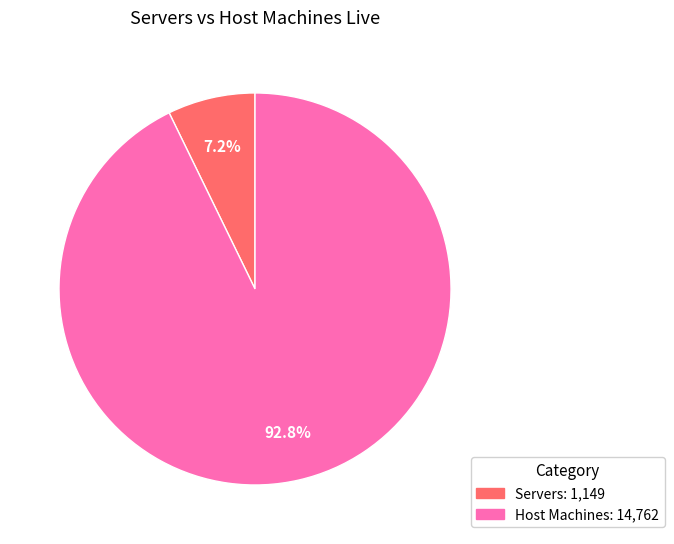

The Host Machines slice represents 93% of the pie. True or false?

True